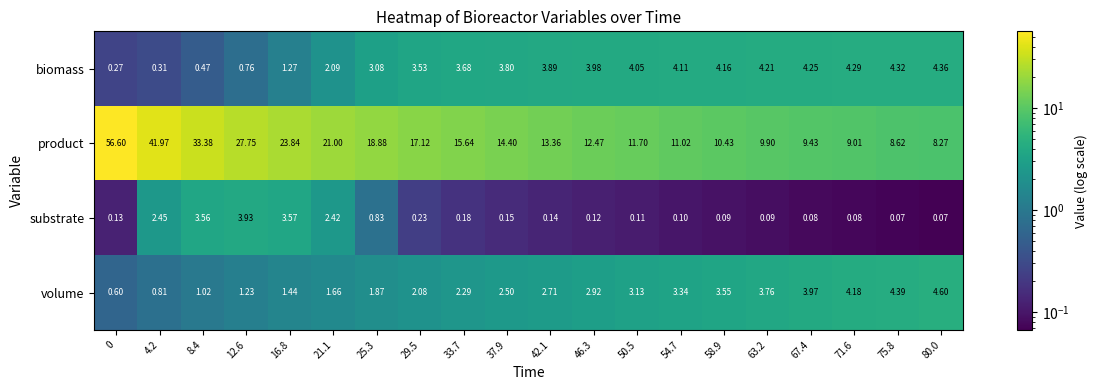

Which series has the largest range (max minus min)?

product